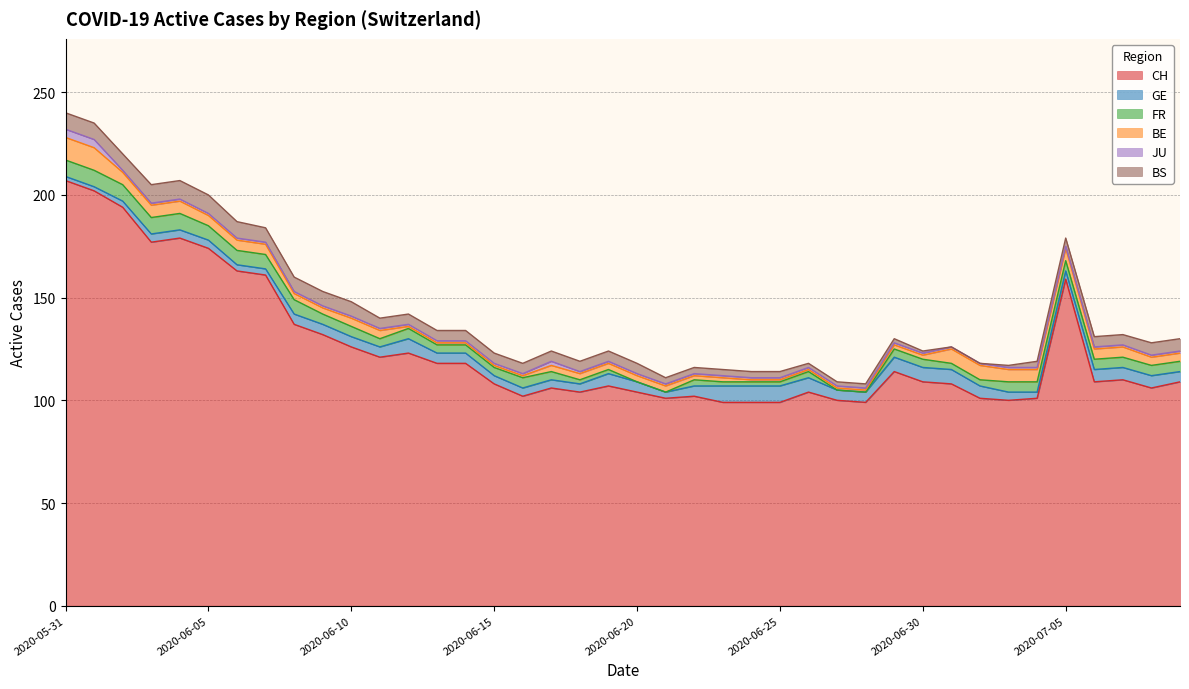

Reading right to left, transcribe all the data shown in this chart.

CH: 2020-07-09=109	2020-07-08=106	2020-07-07=110	2020-07-06=109	2020-07-05=159	2020-07-04=101	2020-07-03=100	2020-07-02=101	2020-07-01=108	2020-06-30=109	2020-06-29=114	2020-06-28=99	2020-06-27=100	2020-06-26=104	2020-06-25=99	2020-06-24=99	2020-06-23=99	2020-06-22=102	2020-06-21=101	2020-06-20=104	2020-06-19=107	2020-06-18=104	2020-06-17=106	2020-06-16=102	2020-06-15=108	2020-06-14=118	2020-06-13=118	2020-06-12=123	2020-06-11=121	2020-06-10=126	2020-06-09=132	2020-06-08=137	2020-06-07=161	2020-06-06=163	2020-06-05=174	2020-06-04=179	2020-06-03=177	2020-06-02=194	2020-06-01=202	2020-05-31=207
GE: 2020-07-09=5	2020-07-08=6	2020-07-07=6	2020-07-06=6	2020-07-05=4	2020-07-04=3	2020-07-03=4	2020-07-02=6	2020-07-01=7	2020-06-30=7	2020-06-29=7	2020-06-28=5	2020-06-27=5	2020-06-26=7	2020-06-25=8	2020-06-24=8	2020-06-23=8	2020-06-22=5	2020-06-21=3	2020-06-20=5	2020-06-19=6	2020-06-18=4	2020-06-17=4	2020-06-16=4	2020-06-15=4	2020-06-14=5	2020-06-13=5	2020-06-12=7	2020-06-11=5	2020-06-10=5	2020-06-09=5	2020-06-08=5	2020-06-07=3	2020-06-06=3	2020-06-05=4	2020-06-04=4	2020-06-03=4	2020-06-02=3	2020-06-01=2	2020-05-31=2
FR: 2020-07-09=5	2020-07-08=5	2020-07-07=5	2020-07-06=5	2020-07-05=5	2020-07-04=5	2020-07-03=5	2020-07-02=3	2020-07-01=3	2020-06-30=4	2020-06-29=4	2020-06-28=0	2020-06-27=0	2020-06-26=3	2020-06-25=2	2020-06-24=2	2020-06-23=2	2020-06-22=3	2020-06-21=0	2020-06-20=0	2020-06-19=2	2020-06-18=2	2020-06-17=4	2020-06-16=5	2020-06-15=4	2020-06-14=4	2020-06-13=4	2020-06-12=5	2020-06-11=4	2020-06-10=5	2020-06-09=5	2020-06-08=7	2020-06-07=7	2020-06-06=7	2020-06-05=7	2020-06-04=8	2020-06-03=8	2020-06-02=8	2020-06-01=8	2020-05-31=8
BE: 2020-07-09=4	2020-07-08=4	2020-07-07=5	2020-07-06=5	2020-07-05=6	2020-07-04=6	2020-07-03=6	2020-07-02=7	2020-07-01=7	2020-06-30=2	2020-06-29=2	2020-06-28=1	2020-06-27=1	2020-06-26=1	2020-06-25=1	2020-06-24=1	2020-06-23=2	2020-06-22=2	2020-06-21=3	2020-06-20=3	2020-06-19=3	2020-06-18=3	2020-06-17=3	2020-06-16=1	2020-06-15=1	2020-06-14=1	2020-06-13=1	2020-06-12=1	2020-06-11=4	2020-06-10=4	2020-06-09=3	2020-06-08=3	2020-06-07=5	2020-06-06=5	2020-06-05=5	2020-06-04=6	2020-06-03=6	2020-06-02=6	2020-06-01=11	2020-05-31=11
JU: 2020-07-09=1	2020-07-08=1	2020-07-07=1	2020-07-06=1	2020-07-05=1	2020-07-04=1	2020-07-03=1	2020-07-02=1	2020-07-01=1	2020-06-30=1	2020-06-29=1	2020-06-28=1	2020-06-27=1	2020-06-26=1	2020-06-25=1	2020-06-24=1	2020-06-23=1	2020-06-22=1	2020-06-21=1	2020-06-20=1	2020-06-19=1	2020-06-18=1	2020-06-17=2	2020-06-16=1	2020-06-15=1	2020-06-14=1	2020-06-13=1	2020-06-12=1	2020-06-11=1	2020-06-10=1	2020-06-09=1	2020-06-08=1	2020-06-07=1	2020-06-06=1	2020-06-05=1	2020-06-04=1	2020-06-03=1	2020-06-02=1	2020-06-01=4	2020-05-31=4
BS: 2020-07-09=6	2020-07-08=6	2020-07-07=5	2020-07-06=5	2020-07-05=4	2020-07-04=3	2020-07-03=1	2020-07-02=0	2020-07-01=0	2020-06-30=1	2020-06-29=2	2020-06-28=2	2020-06-27=2	2020-06-26=2	2020-06-25=3	2020-06-24=3	2020-06-23=3	2020-06-22=3	2020-06-21=3	2020-06-20=5	2020-06-19=5	2020-06-18=5	2020-06-17=5	2020-06-16=5	2020-06-15=5	2020-06-14=5	2020-06-13=5	2020-06-12=5	2020-06-11=5	2020-06-10=7	2020-06-09=7	2020-06-08=7	2020-06-07=7	2020-06-06=8	2020-06-05=9	2020-06-04=9	2020-06-03=9	2020-06-02=8	2020-06-01=8	2020-05-31=8